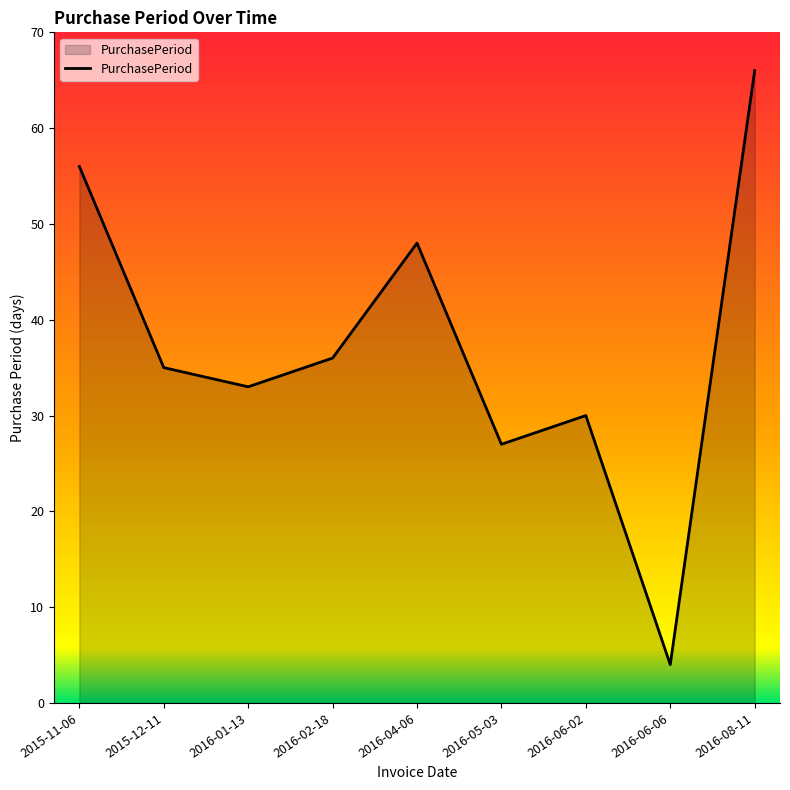

At which label is the value closest to 35?

2015-12-11